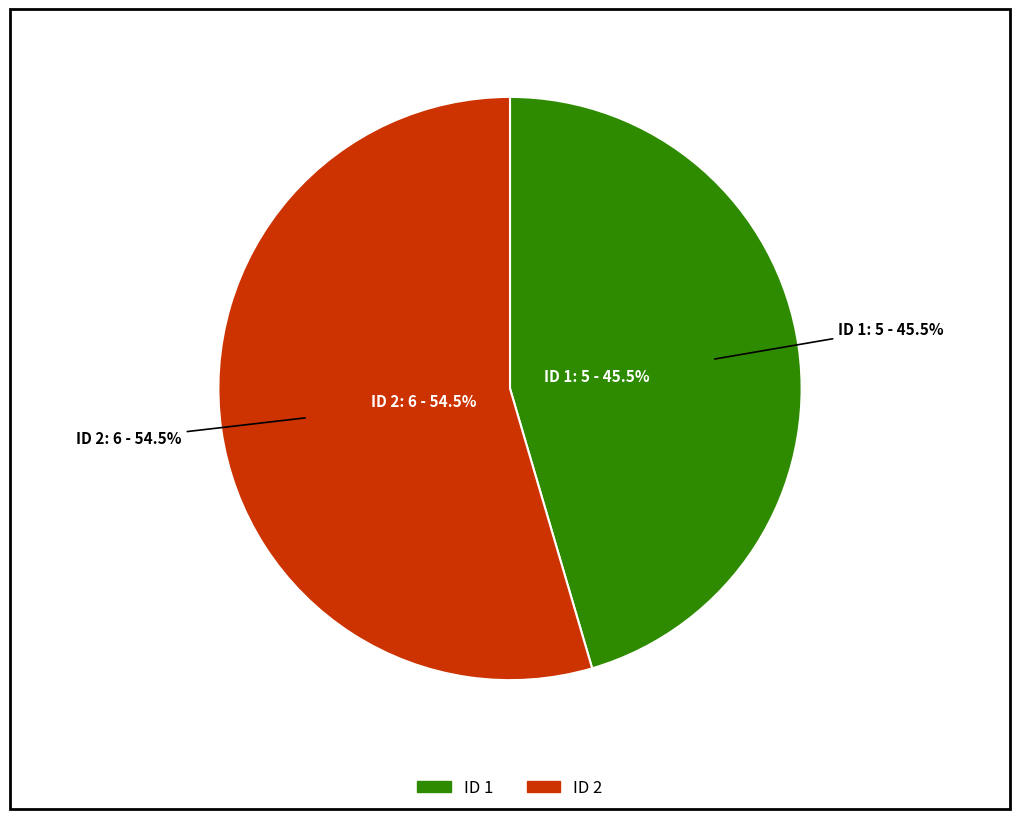

True or false: 2 accounts for 55% of the total.

True